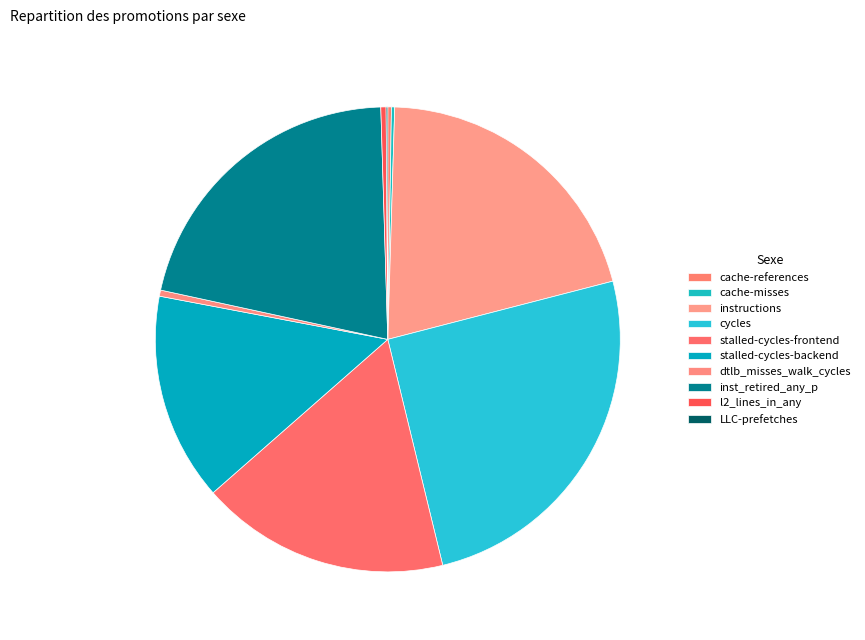

True or false: dtlb_misses_walk_cycles accounts for 0% of the total.

True